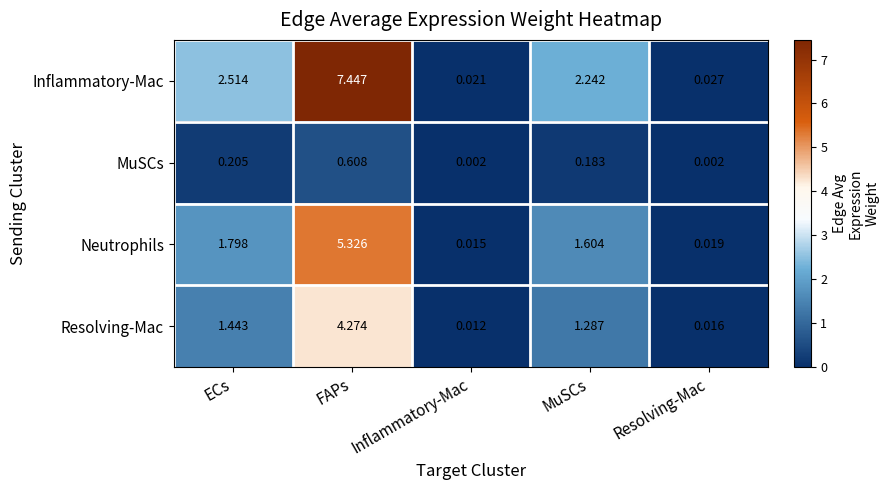

Rank the series at Inflammatory-Mac from highest to lowest value.

Inflammatory-Mac, Neutrophils, Resolving-Mac, MuSCs